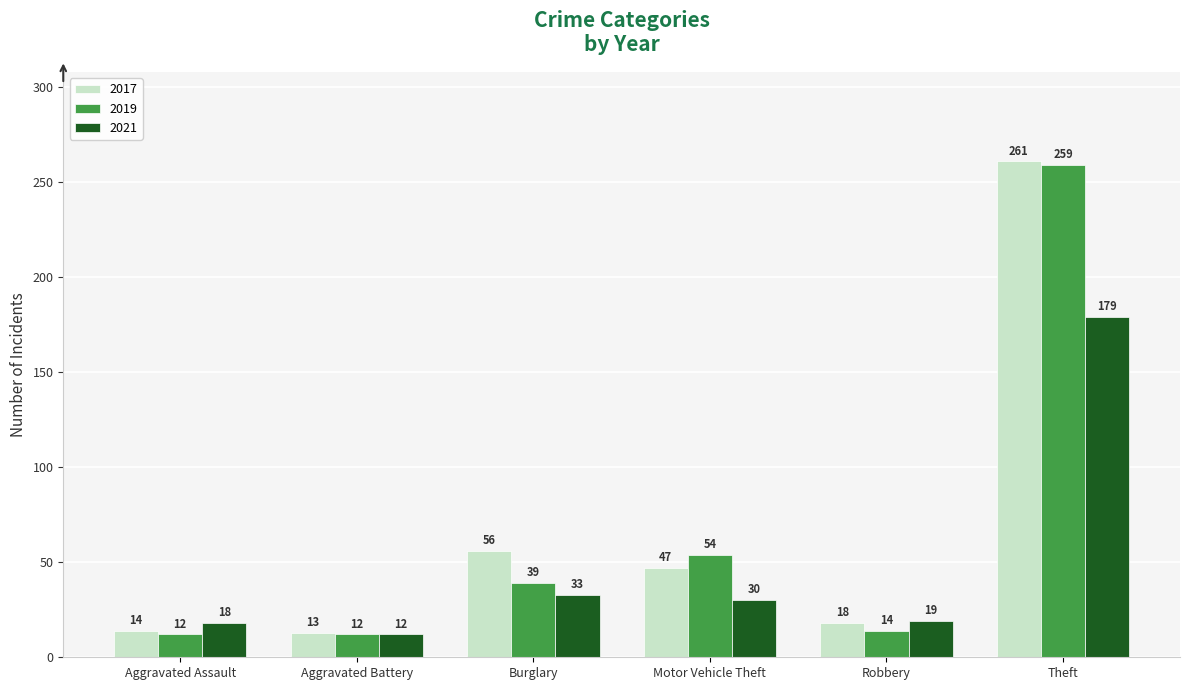

At which label does 2021 first exceed 30?

Burglary